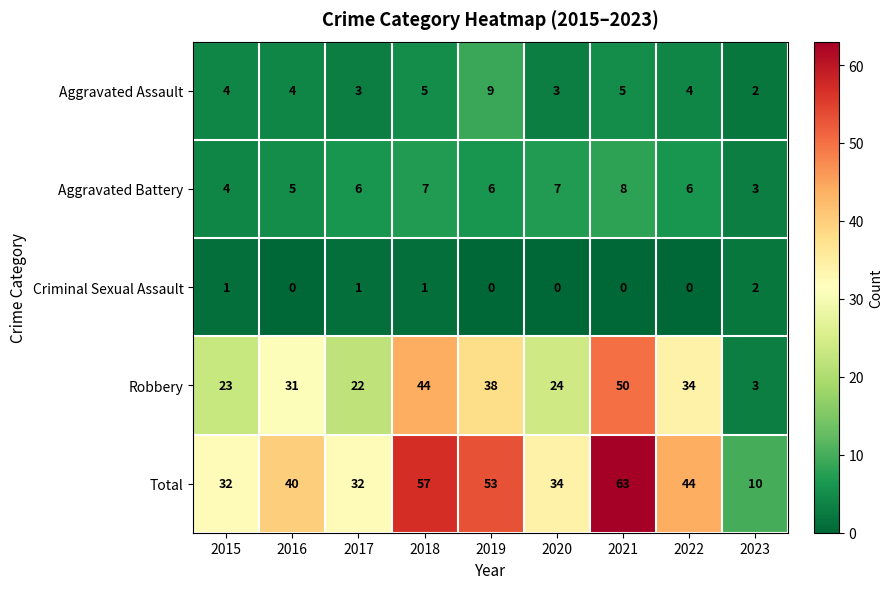

The value of Aggravated Assault at 2020 is 3. True or false?

True